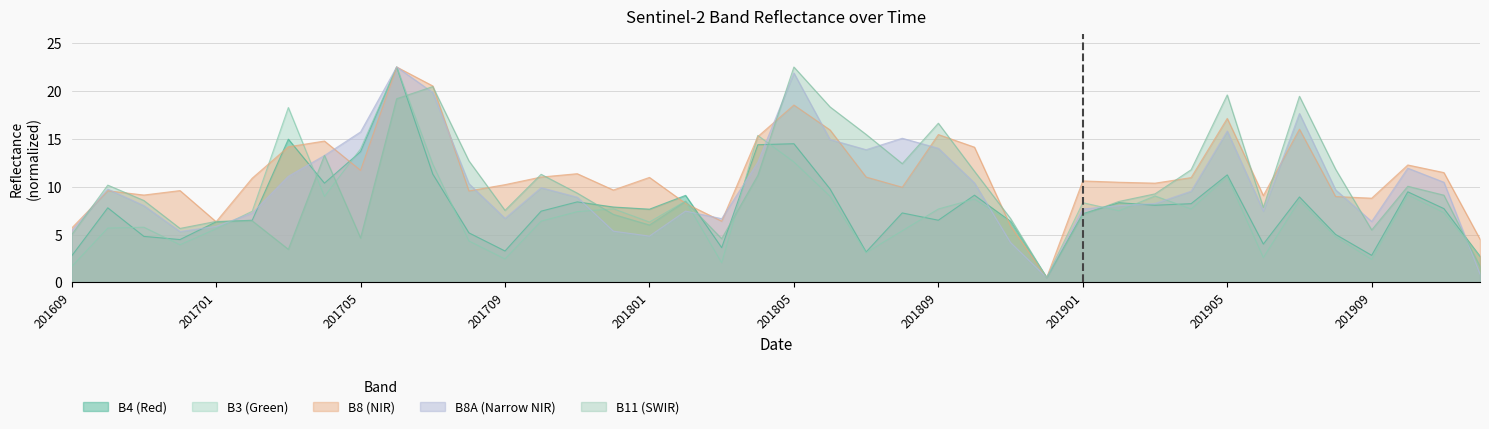

Does the chart display data point markers on the line(s)?

No